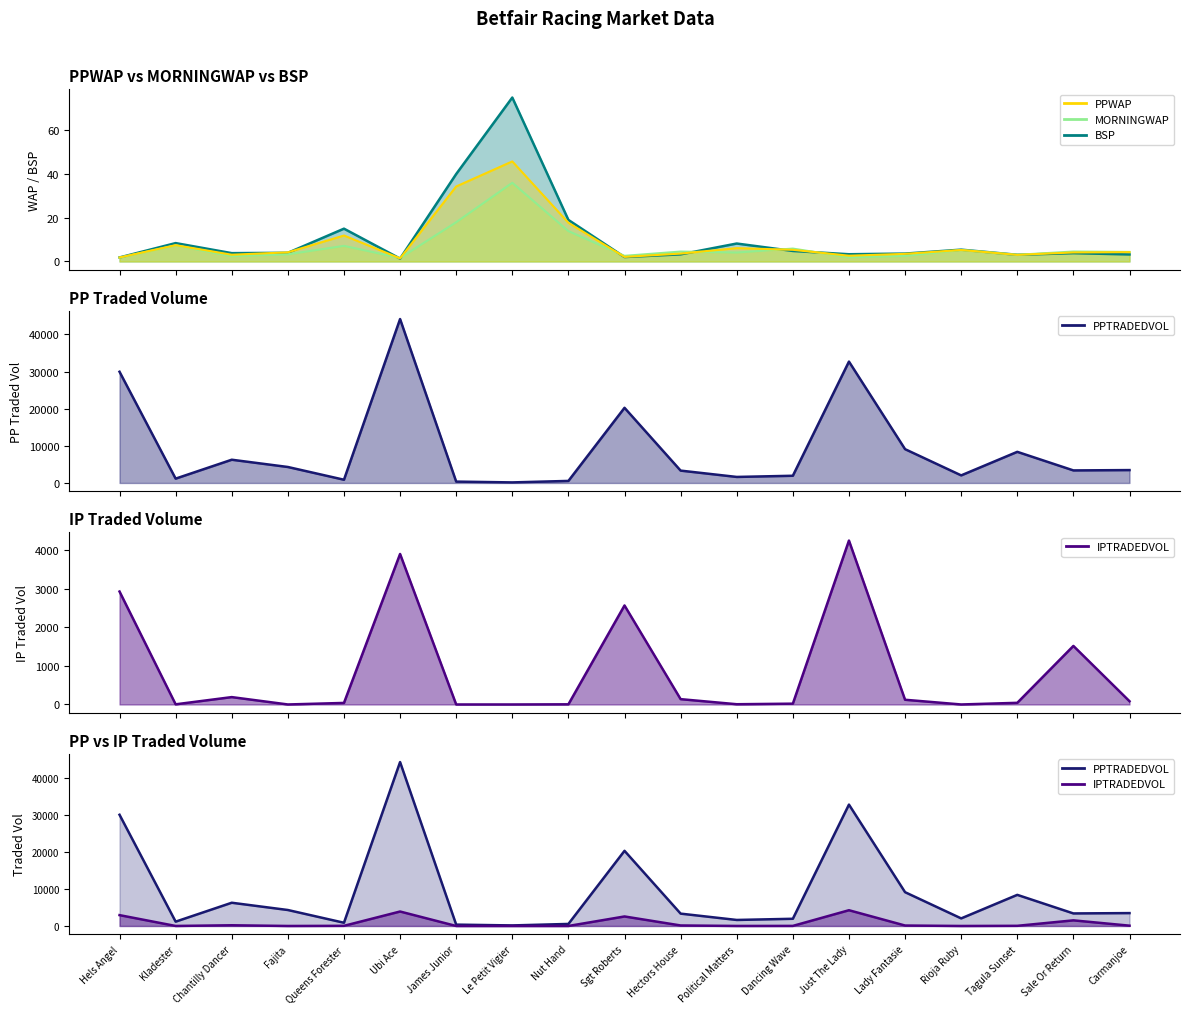

What is the total value across all series at Chantilly Dancer?

6460.1